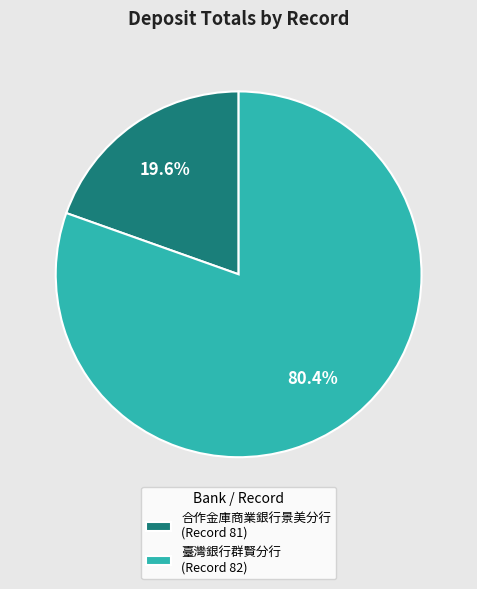

Rank the categories by value from highest to lowest.

臺灣銀行群賢分行 (Record 82), 合作金庫商業銀行景美分行 (Record 81)